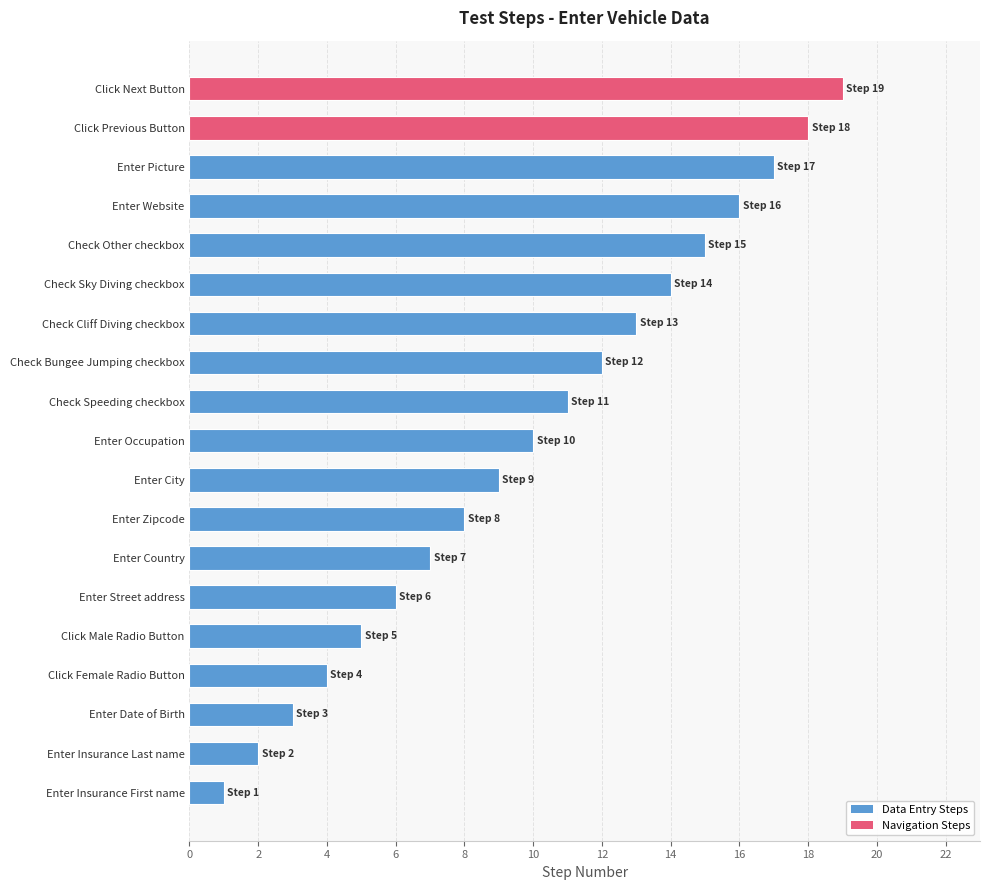

Are the bars horizontal?

Yes